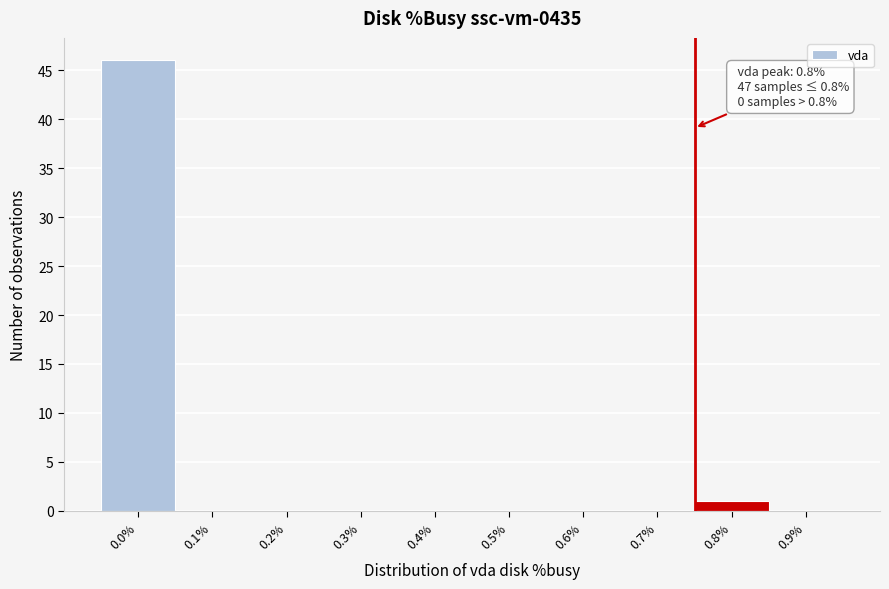

Reading left to right, transcribe all the data shown in this chart.

0.0%=46	0.1%=0	0.2%=0	0.3%=0	0.4%=0	0.5%=0	0.6%=0	0.7%=0	0.8%=1	0.9%=0